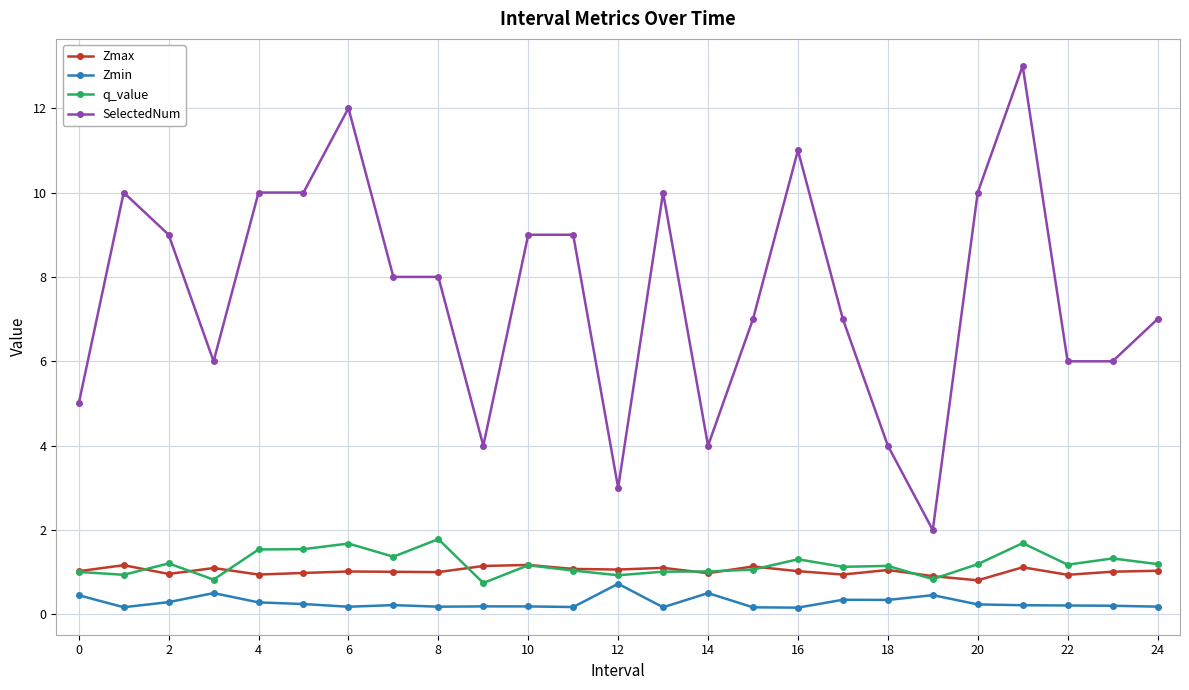

Which series has the largest total across all categories?

SelectedNum